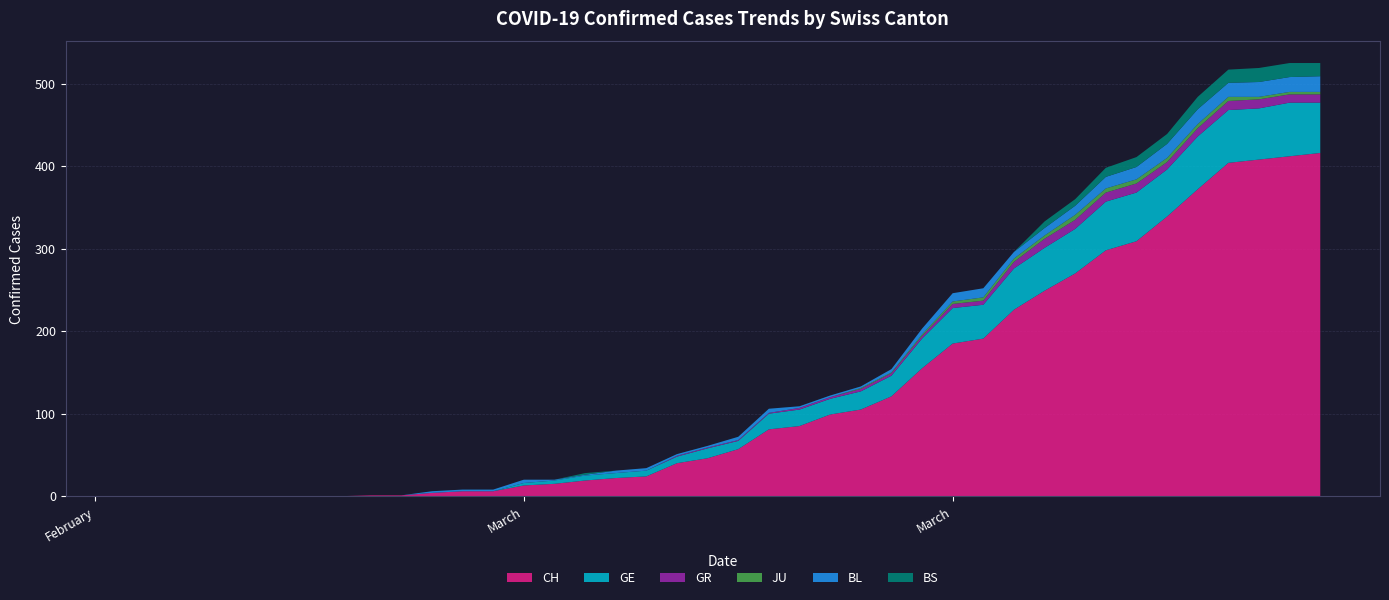

Reading right to left, transcribe all the data shown in this chart.

CH: 416	412	408	404	372	339	309	298	270	249	226	191	185	155	121	105	99	85	81	57	46	40	24	22	19	15	13	6	6	4	1	1	0	0	0	0	0	0	0	0
GE: 61	65	62	64	64	57	59	59	54	52	50	41	43	36	25	22	19	20	19	10	12	8	7	6	6	4	3	0	0	0	0	0	0	0	0	0	0	0	0	0
GR: 10	10	11	11	10	9	11	11	11	11	8	5	5	3	3	3	2	2	1	1	1	1	0	0	0	0	0	0	0	0	0	0	0	0	0	0	0	0	0	0
JU: 3	3	3	5	5	5	5	5	6	4	4	4	3	2	1	1	0	0	0	0	0	0	0	0	0	0	0	0	0	0	0	0	0	0	0	0	0	0	0	0
BL: 19	18	18	17	18	17	15	14	11	9	8	11	10	7	4	2	2	2	5	4	2	2	3	3	1	1	4	2	2	2	0	0	0	0	0	0	0	0	0	0
BS: 16	17	17	16	15	12	12	11	8	8	0	0	0	0	0	0	0	0	0	0	0	0	0	0	2	0	0	0	0	0	0	0	0	0	0	0	0	0	0	0